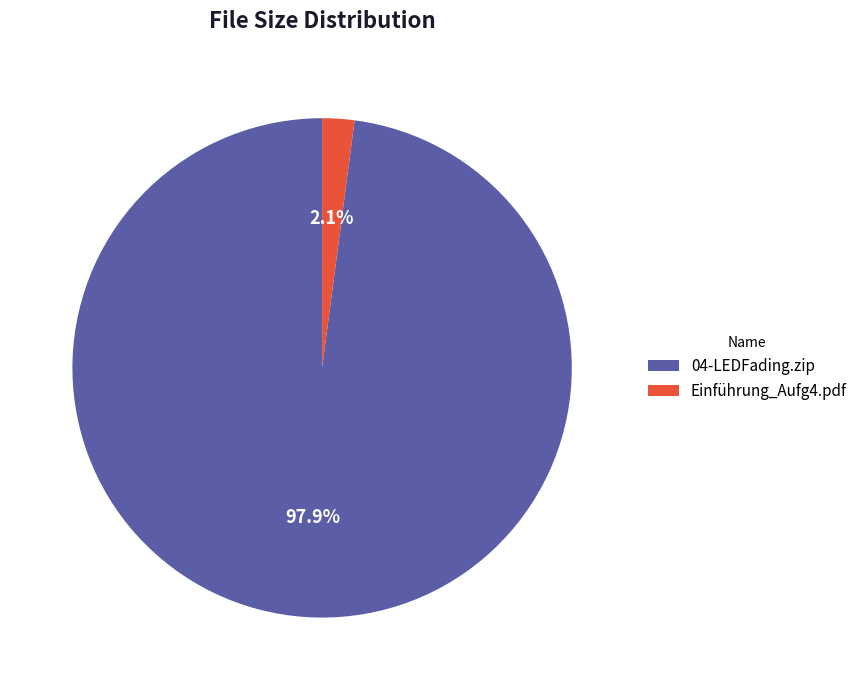

What percentage do 04-LEDFading.zip and Einführung_Aufg4.pdf together represent?

100.0%